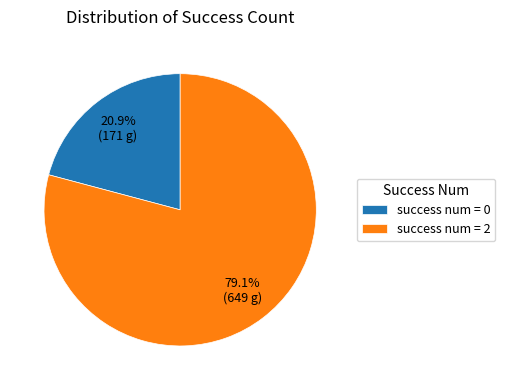

Does any single category account for the majority?

Yes